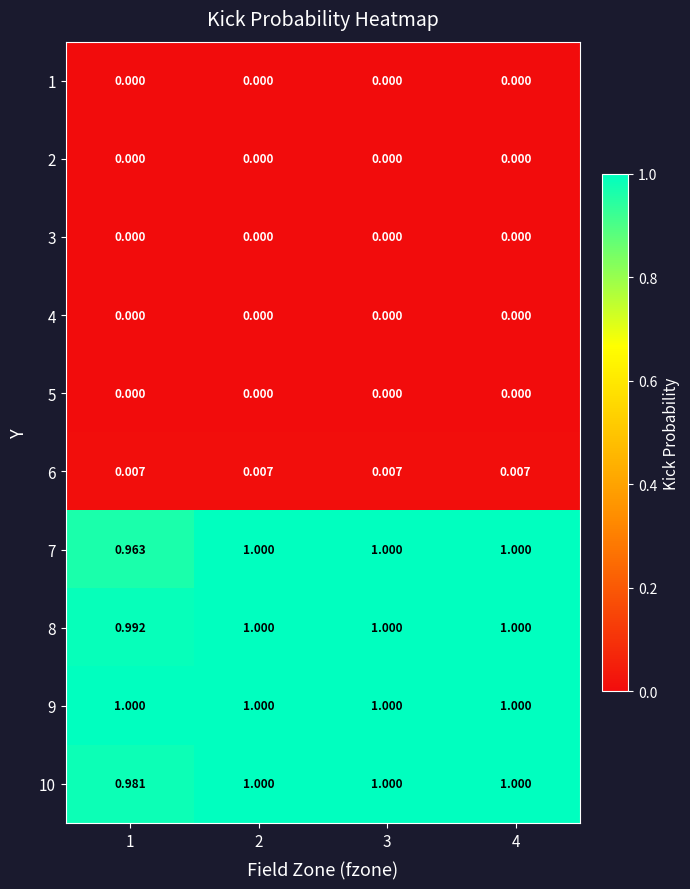

What is the total value across all series at 4?

4.0